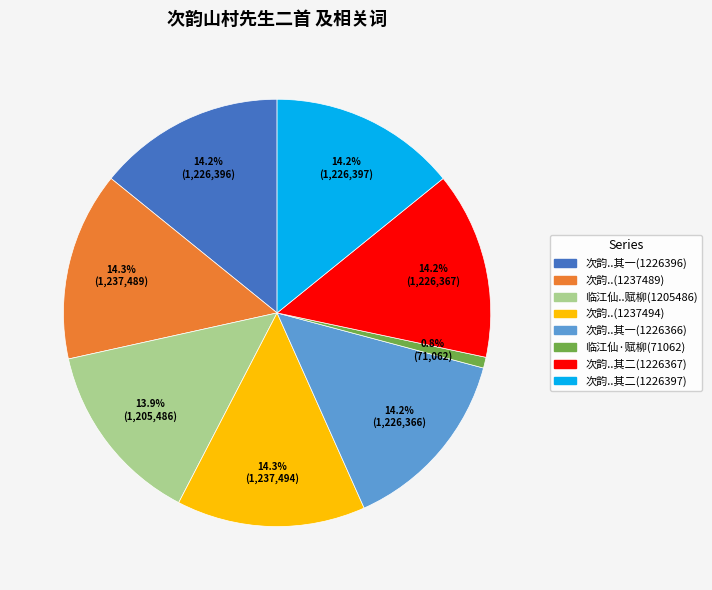

Is there any slice that represents more than half of the pie?

No